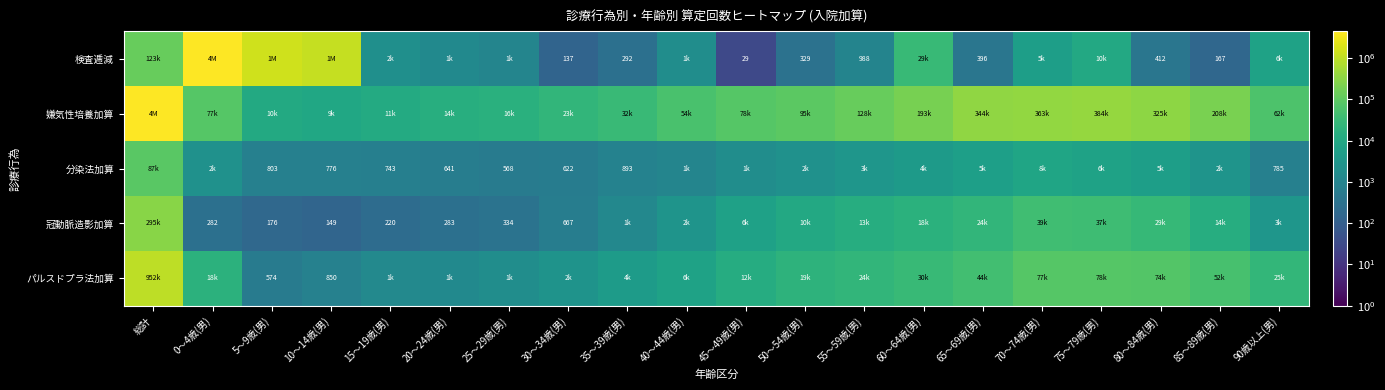

True or false: 冠動脈造影加算 has a value of 199 at 10～14歳(男).

False